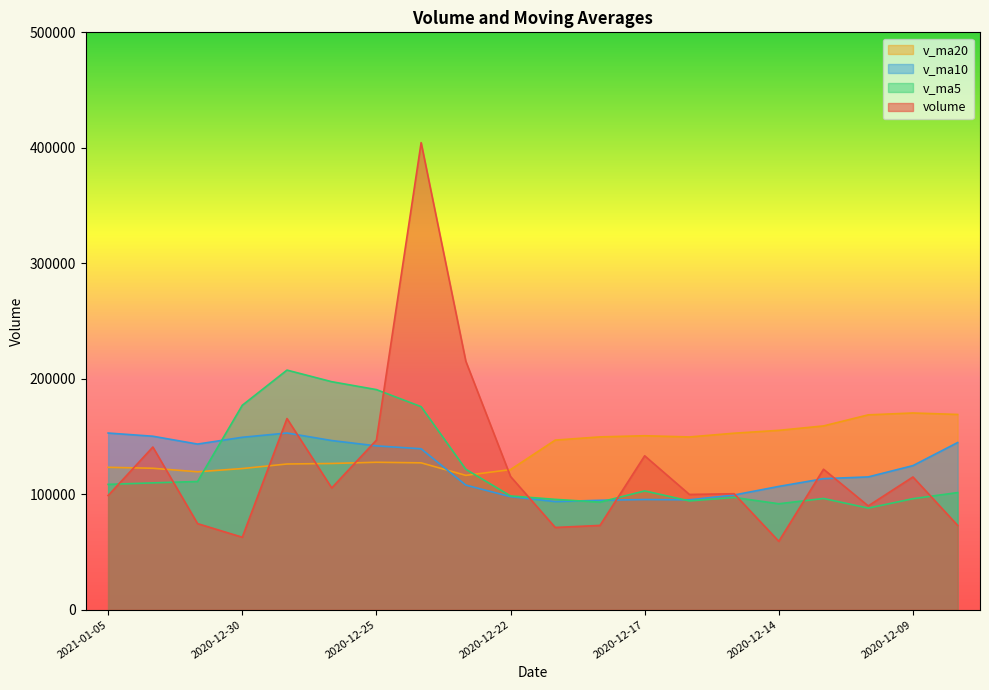

What is the minimum value for volume?

59169.0